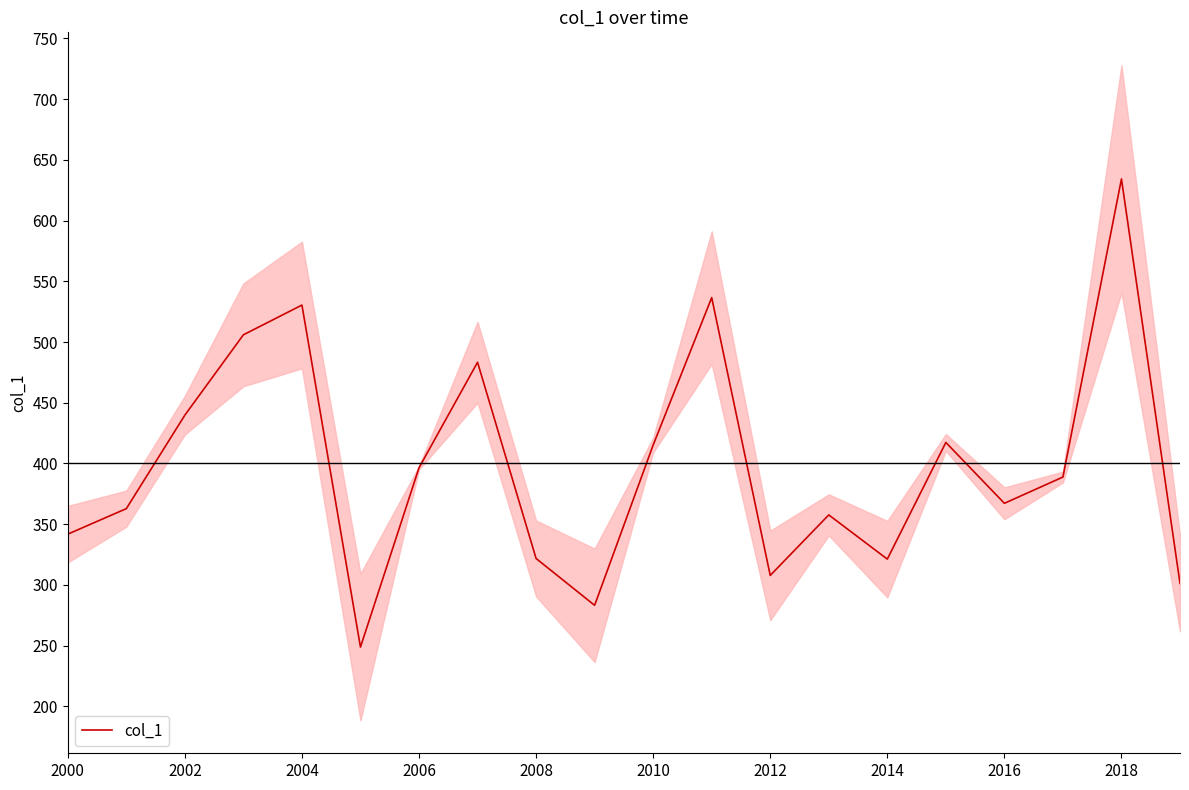

How many lines are shown in the chart?

1